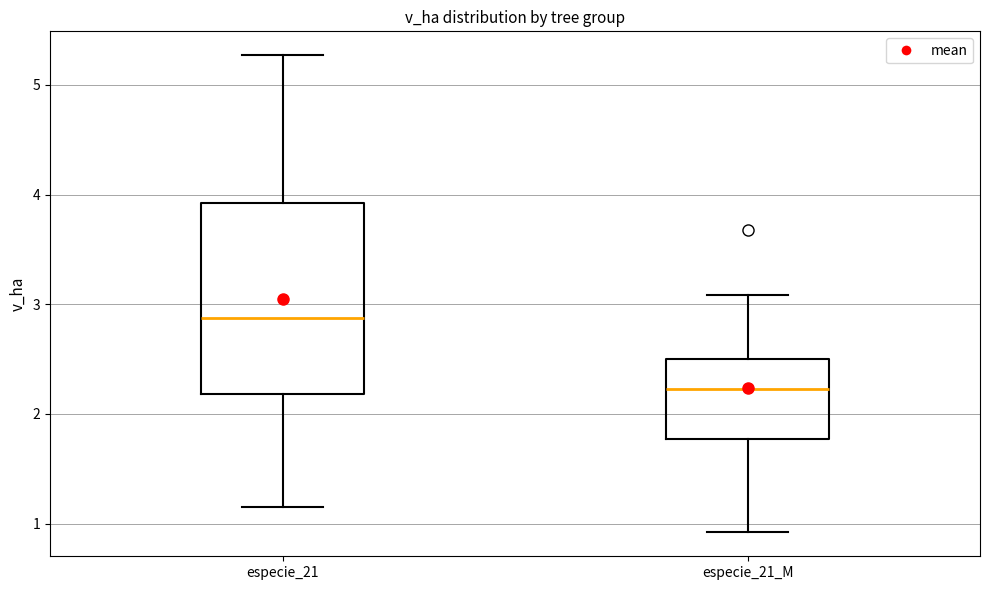

Reading left to right, read every box against the y-axis: the position of its median line, the range the box covers, and the ends of its whiskers. The values are not printed on the chart, so give them approximately, as read against the axis.

especie_21: median 2.9, box 2.2 to 3.9, whiskers 1.2 to 5.3
especie_21_M: median 2.2, box 1.8 to 2.5, whiskers 0.9 to 3.1